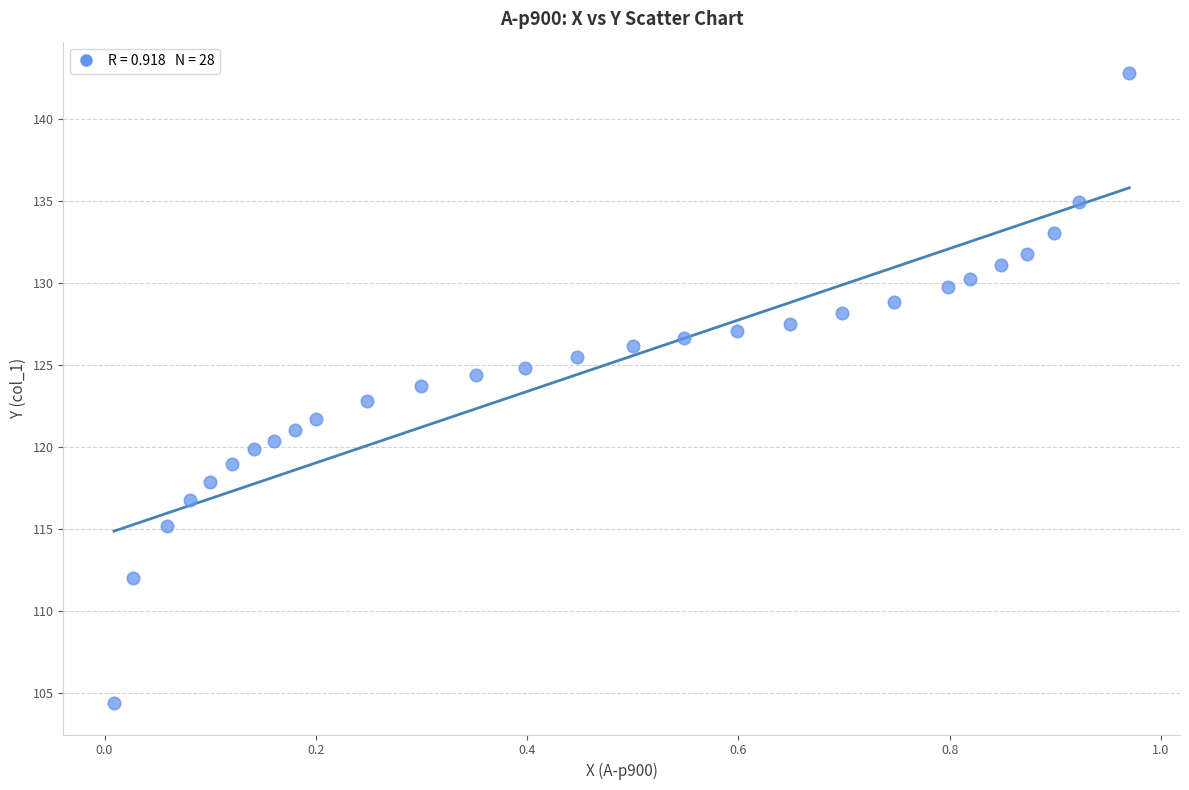

What is the range of Y values (max minus min)?

38.4